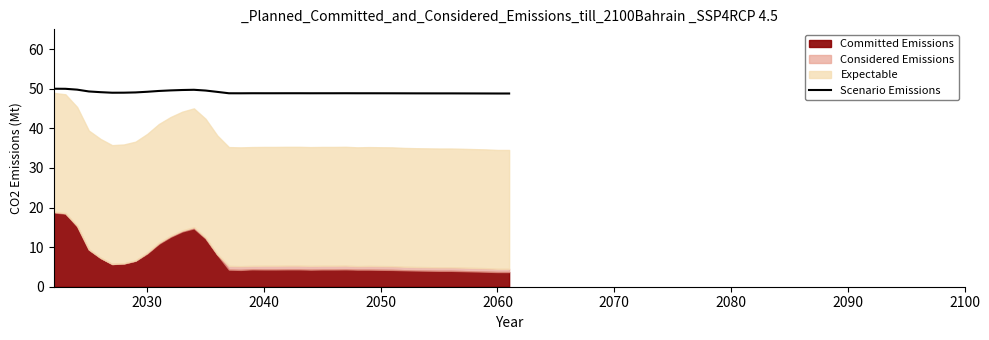

The Scenario Emissions series shows 73.8 at 2040. True or false?

False